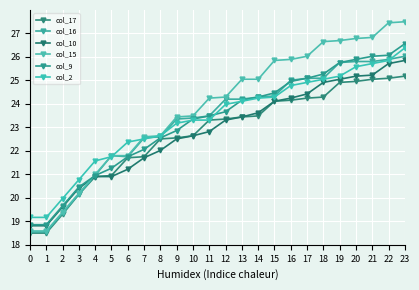

How many data points in col_10 are less than 23?

12